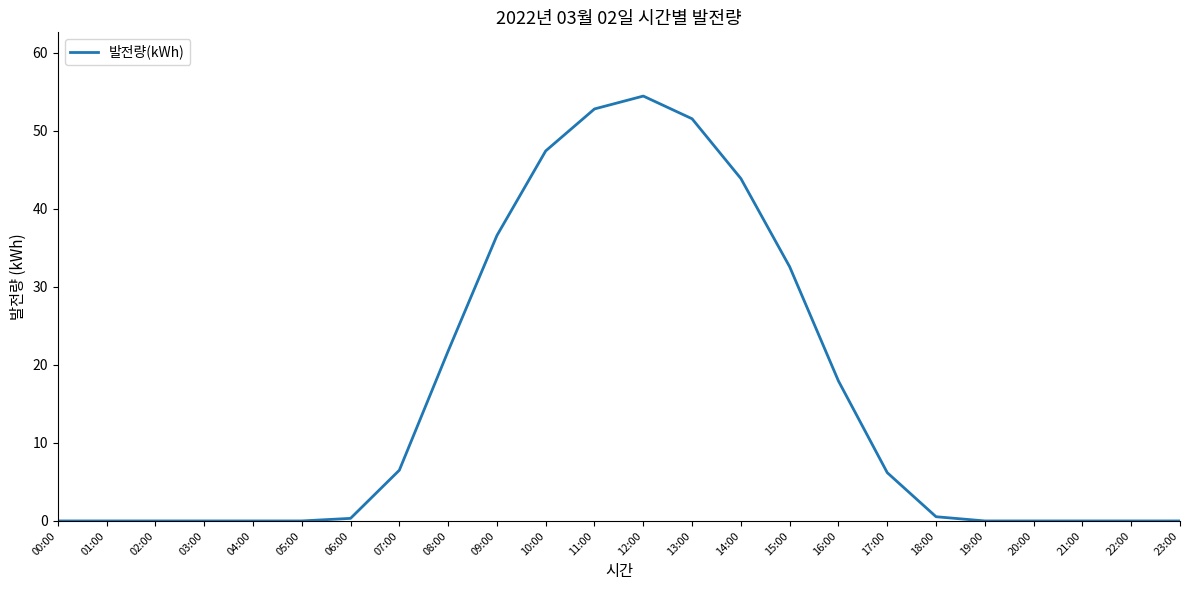

Does the chart display data point markers on the line(s)?

No